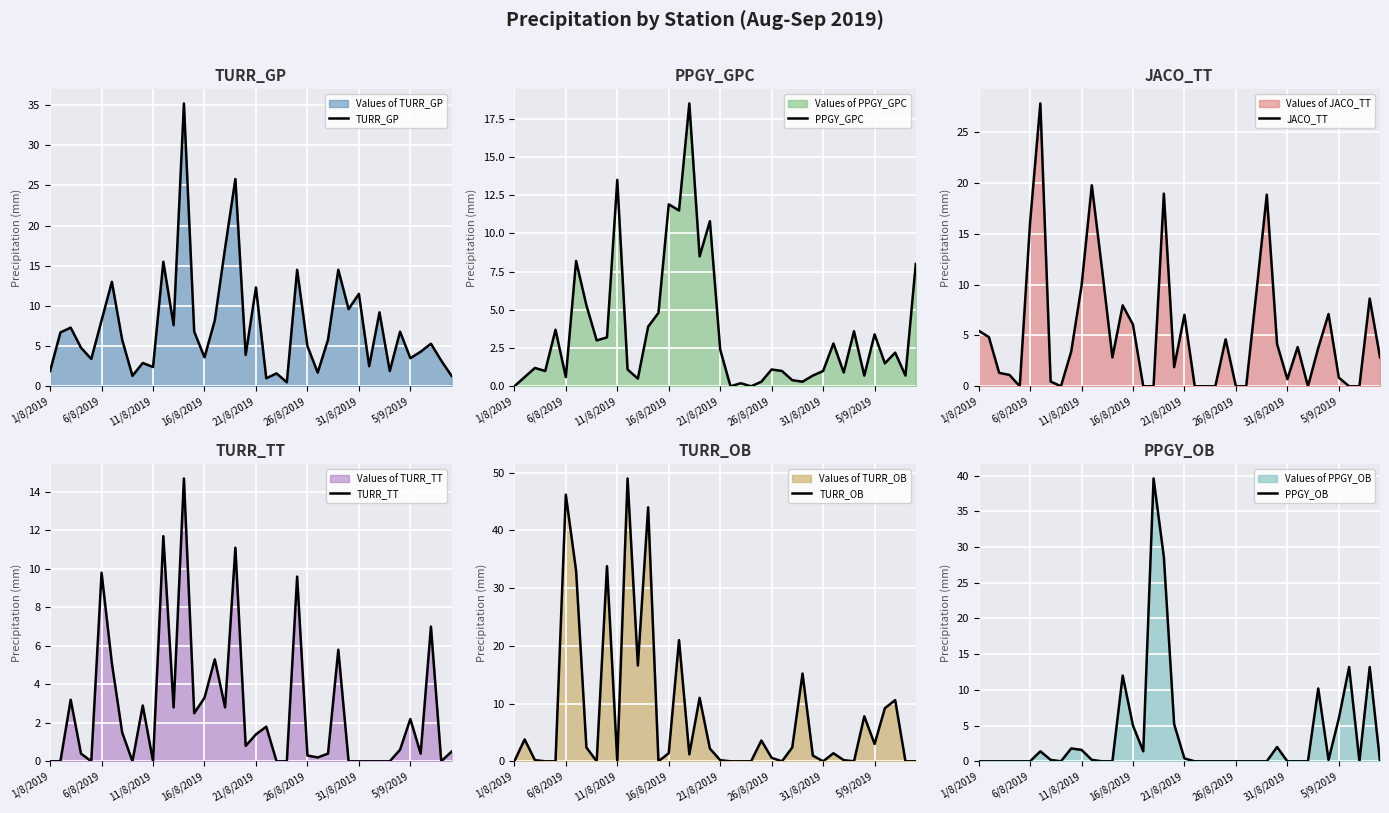

Reading left to right, list all the values displayed in this chart.

TURR_GP: 1.9	6.7	7.3	4.8	3.4	8.2	13.0	5.8	1.3	2.9	2.4	15.5	7.6	35.2	6.8	3.6	8.2	17.2	25.8	3.9	12.3	1.0	1.6	0.5	14.5	5.0	1.7	5.8	14.5	9.6	11.5	2.5	9.2	1.9	6.8	3.5	4.3	5.3	3.2	1.3
PPGY_GPC: 0.0	0.6	1.2	1.0	3.7	0.6	8.2	5.3	3.0	3.2	13.5	1.1	0.5	3.9	4.8	11.9	11.5	18.5	8.5	10.8	2.4	0.0	0.2	0.0	0.3	1.1	1.0	0.4	0.3	0.7	1.0	2.8	0.9	3.6	0.7	3.4	1.5	2.2	0.7	8.0
JACO_TT: 5.5	4.8	1.3	1.1	0.0	16.1	27.8	0.5	0.0	3.4	9.9	19.8	11.5	2.8	8.0	6.1	0.0	0.0	18.9	1.9	7.0	0.0	0.0	0.0	4.6	0.0	0.0	9.3	18.9	4.2	0.7	3.9	0.0	3.8	7.1	0.8	0.0	0.0	8.6	2.9
TURR_TT: 0.0	0.0	3.2	0.4	0.0	9.8	5.1	1.5	0.0	2.9	0.0	11.7	2.8	14.7	2.5	3.3	5.3	2.8	11.1	0.8	1.4	1.8	0.0	0.0	9.6	0.3	0.2	0.4	5.8	0.0	0.0	0.0	0.0	0.0	0.6	2.2	0.4	7.0	0.0	0.5
TURR_OB: 0.0	3.8	0.2	0.0	0.0	46.2	33.0	2.4	0.0	33.8	0.0	49.0	16.6	44.0	0.0	1.4	21.0	1.2	11.0	2.2	0.2	0.0	0.0	0.0	3.6	0.6	0.0	2.4	15.2	1.0	0.0	1.4	0.2	0.0	7.8	3.0	9.2	10.6	0.0	0.0
PPGY_OB: 0.0	0.0	0.0	0.0	0.0	0.0	1.4	0.2	0.0	1.8	1.6	0.2	0.0	0.0	12.0	5.0	1.4	39.6	28.6	5.2	0.4	0.0	0.0	0.0	0.0	0.0	0.0	0.0	0.0	2.0	0.0	0.0	0.0	10.2	0.2	6.0	13.2	0.0	13.2	0.0